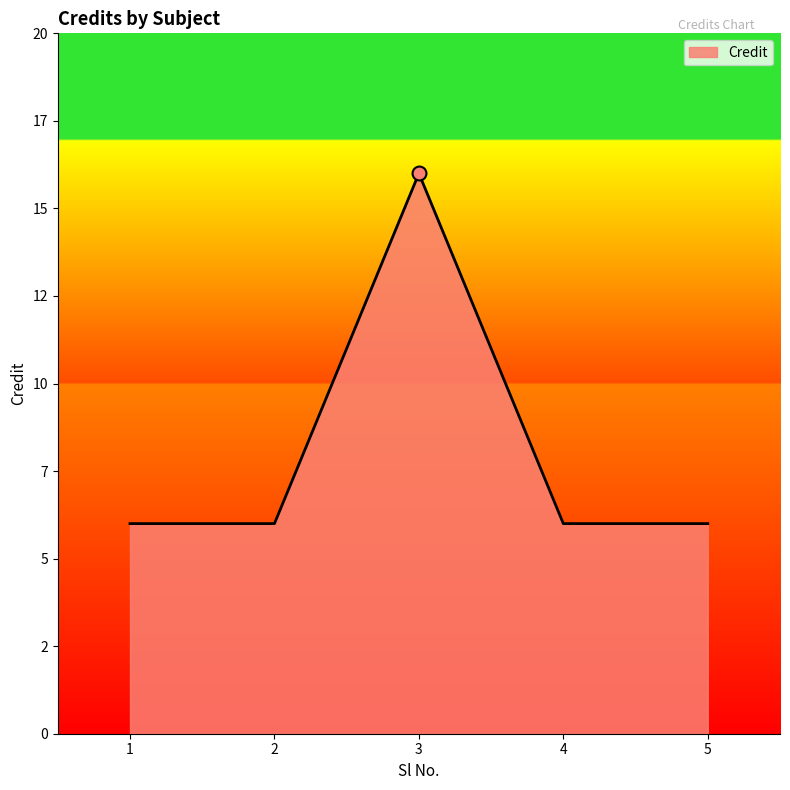

What is the value of the 4th point from the left?

6